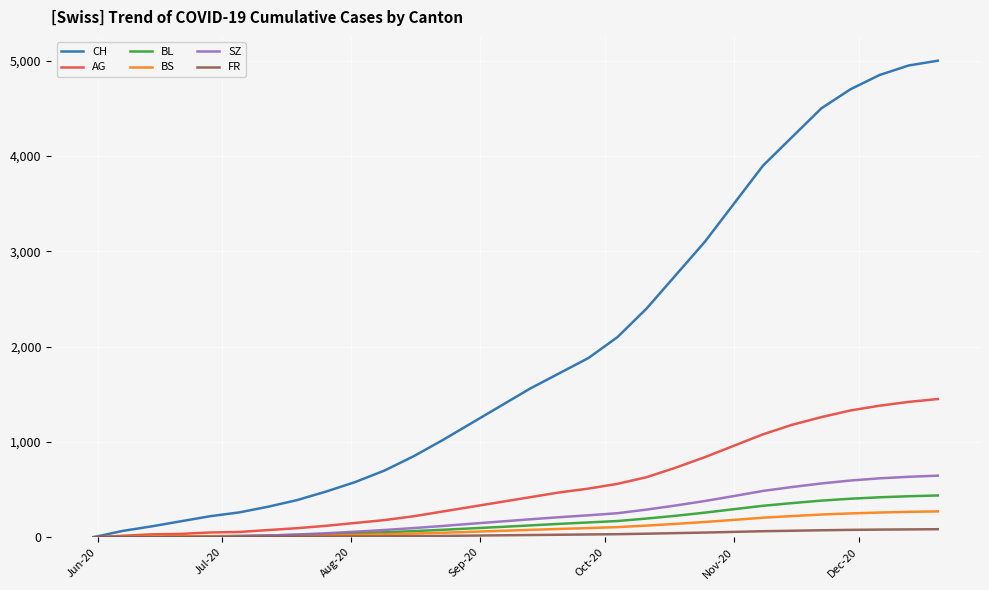

How many lines are shown in the chart?

6